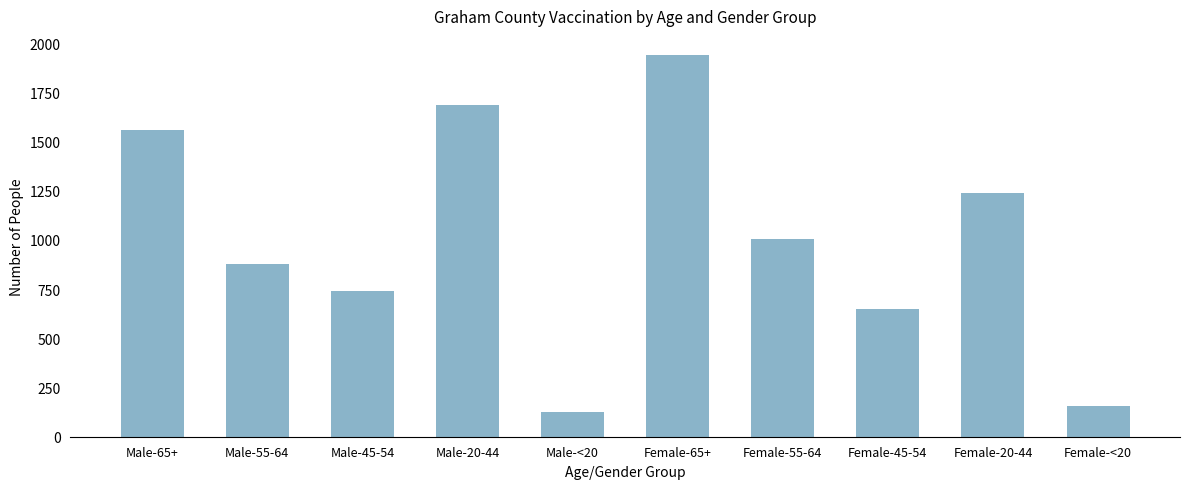

Reading right to left, transcribe all the data shown in this chart.

158	1239	649	1003	1940	124	1684	743	876	1558